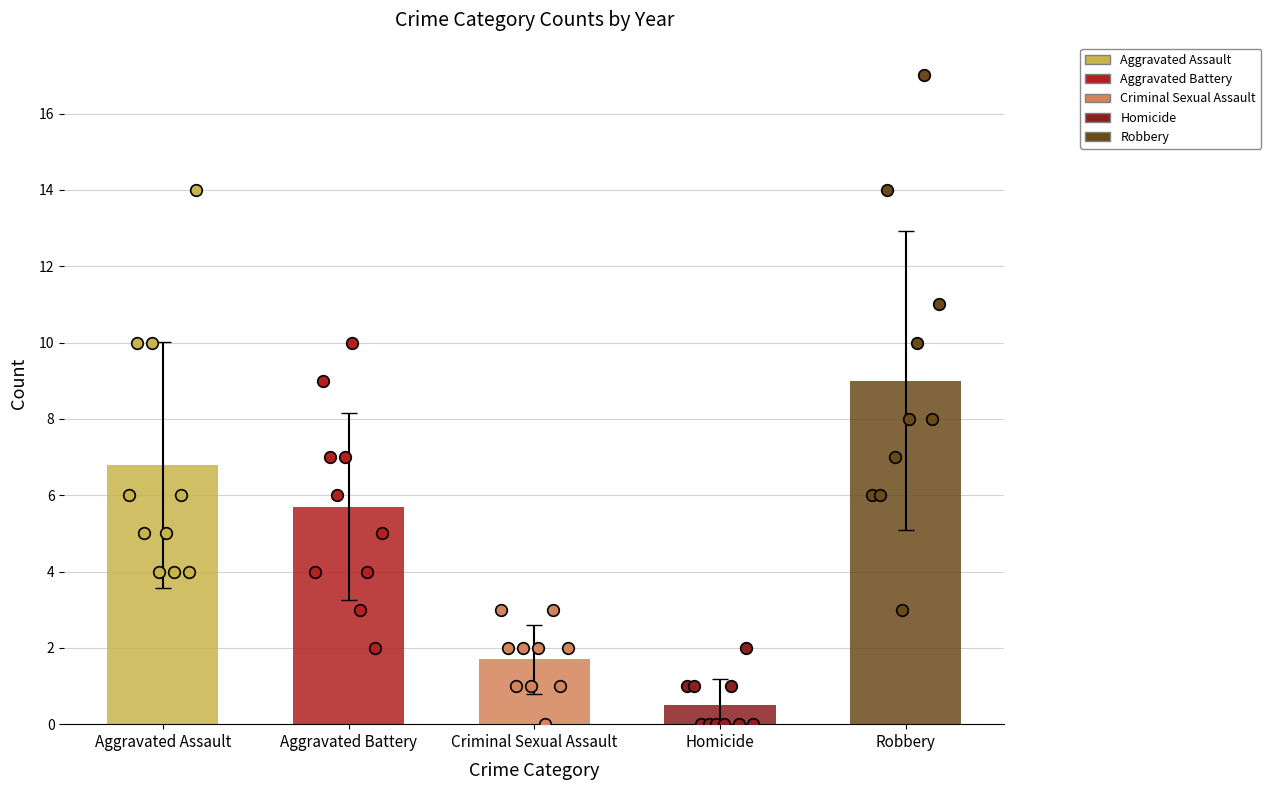

Which series contains the highest Y value?

Robbery